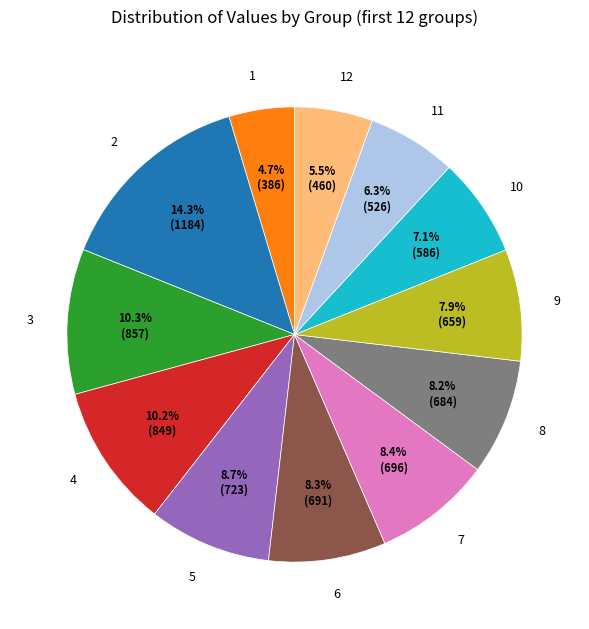

Is there any slice that represents more than half of the pie?

No